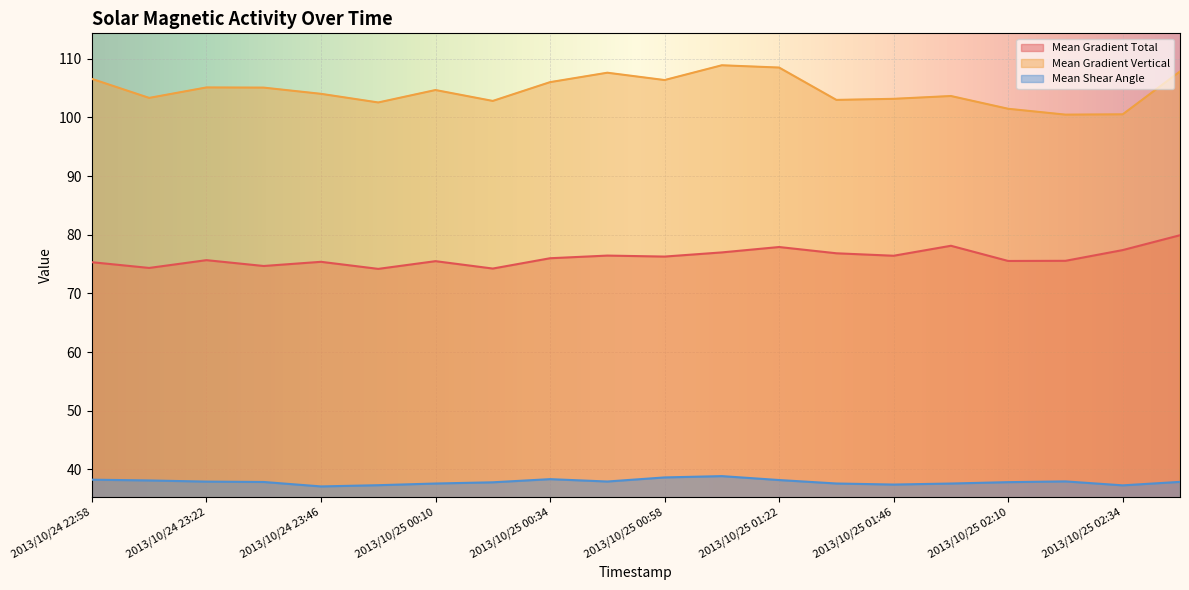

How many lines are shown in the chart?

3